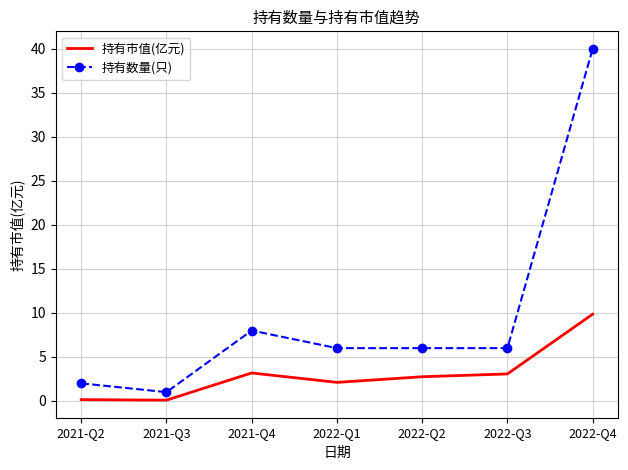

What is the highest value of the 持有市值(亿元) series?

9.9